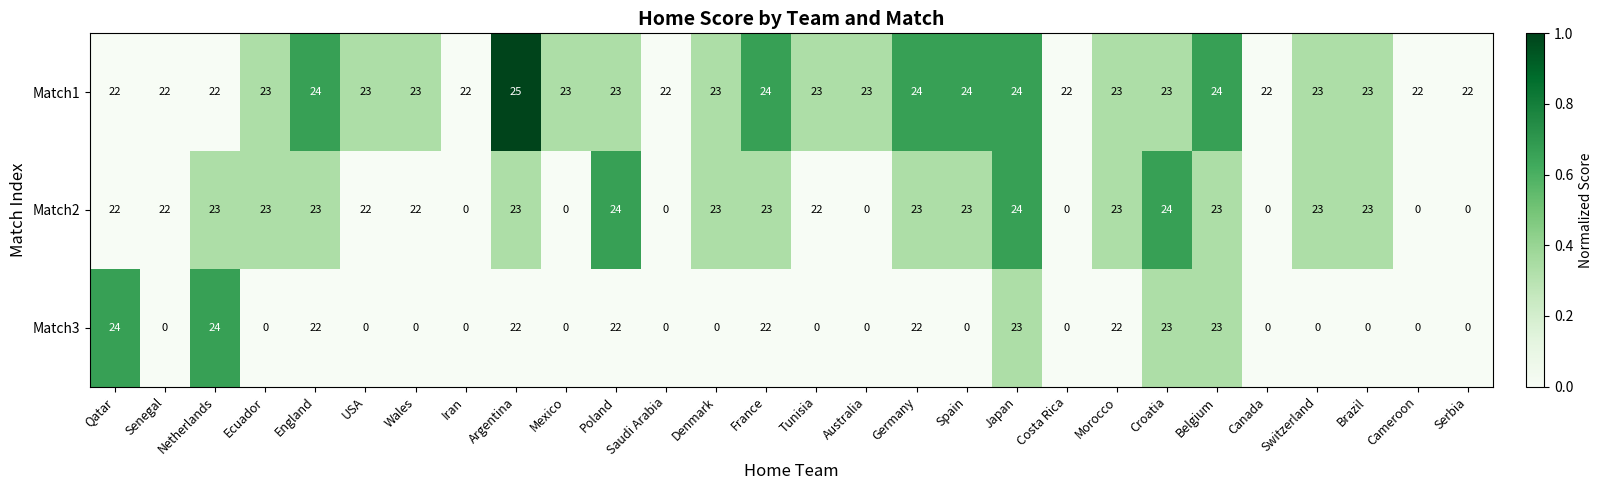

What is the greatest value displayed?

25